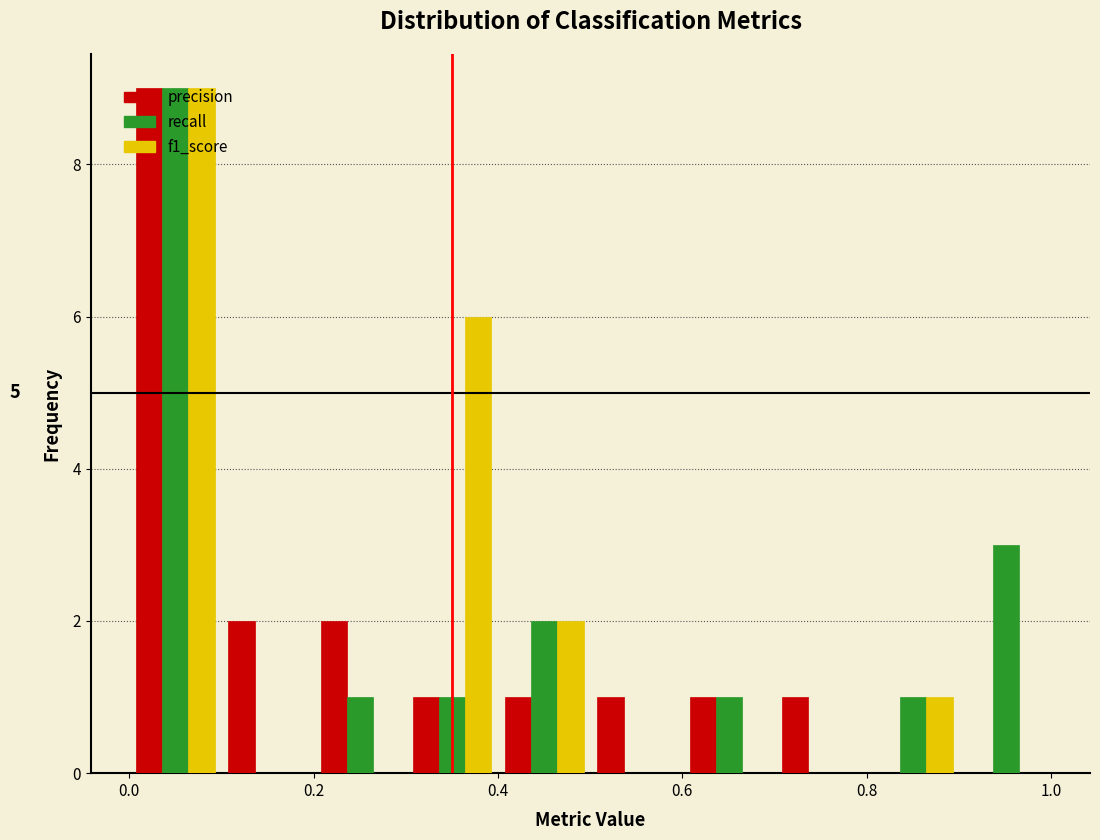

In the f1_score series, which range on the x-axis has the tallest bar?

0.0 to 0.1